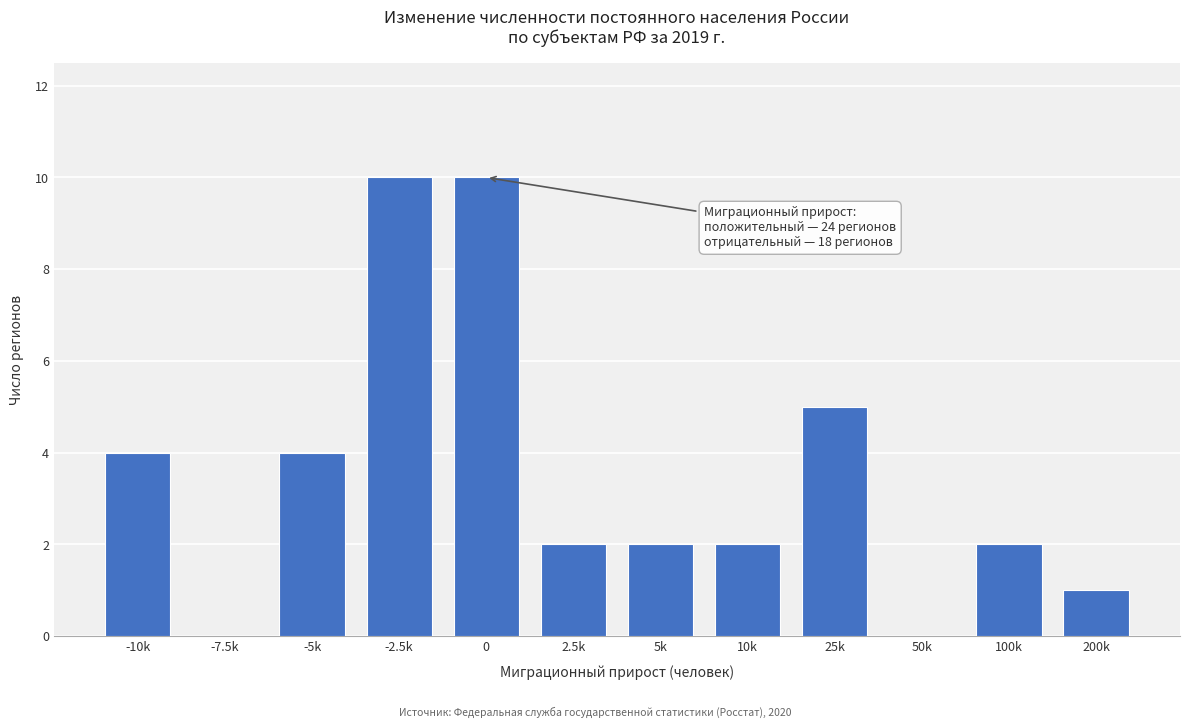

Reading left to right, list all the values displayed in this chart.

-10k=4	-7.5k=0	-5k=4	-2.5k=10	0=10	2.5k=2	5k=2	10k=2	25k=5	50k=0	100k=2	200k=1